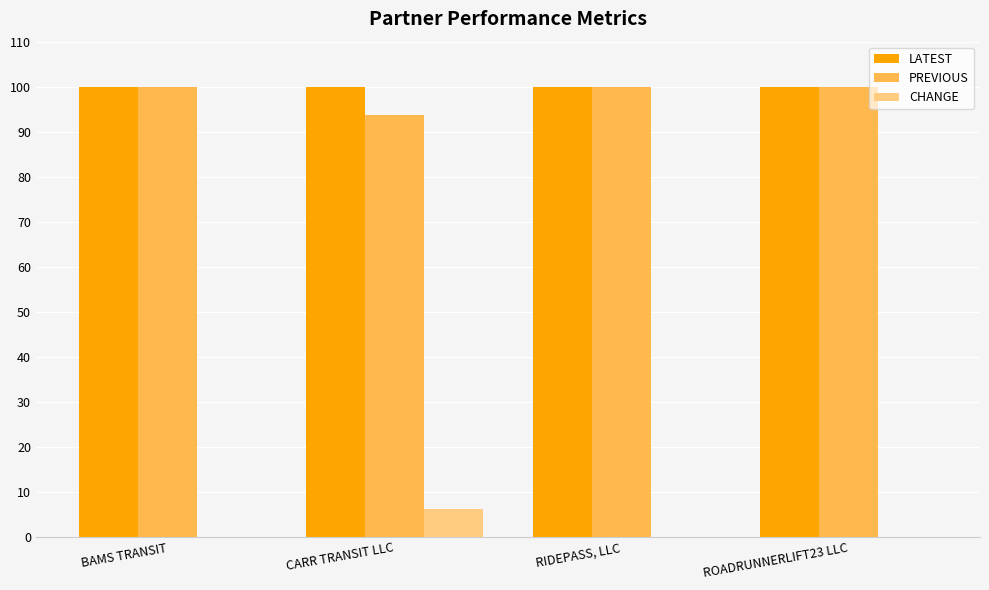

What are all the series names shown in the legend?

LATEST, PREVIOUS, CHANGE